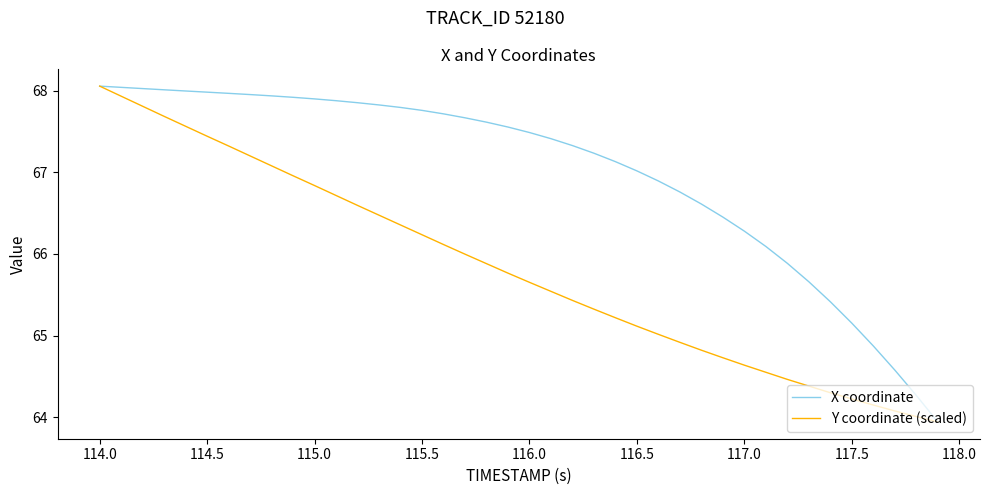

What is the difference between the maximum and minimum values in the Y coordinate (scaled) series?

4.1